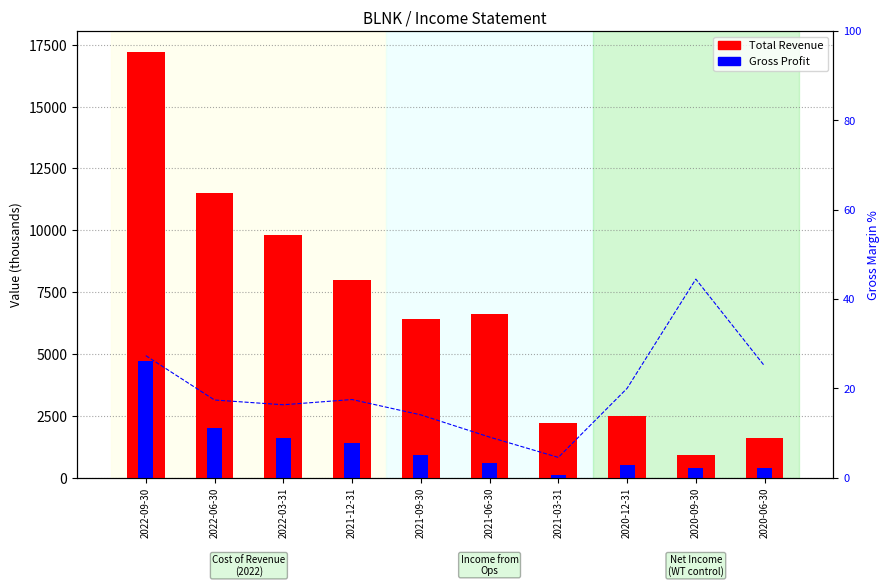

What is the difference between the maximum and minimum values in the Gross Profit series?

4600